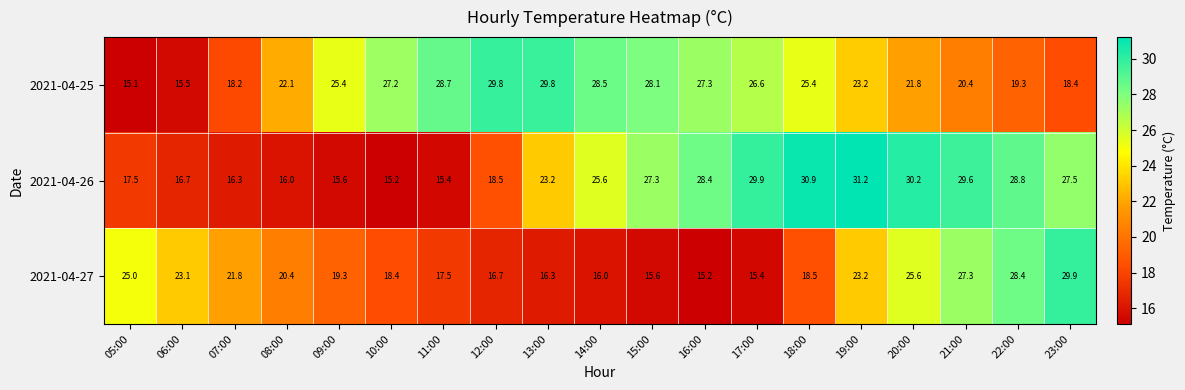

What is the spread (max minus min) of values at 13:00?

13.5